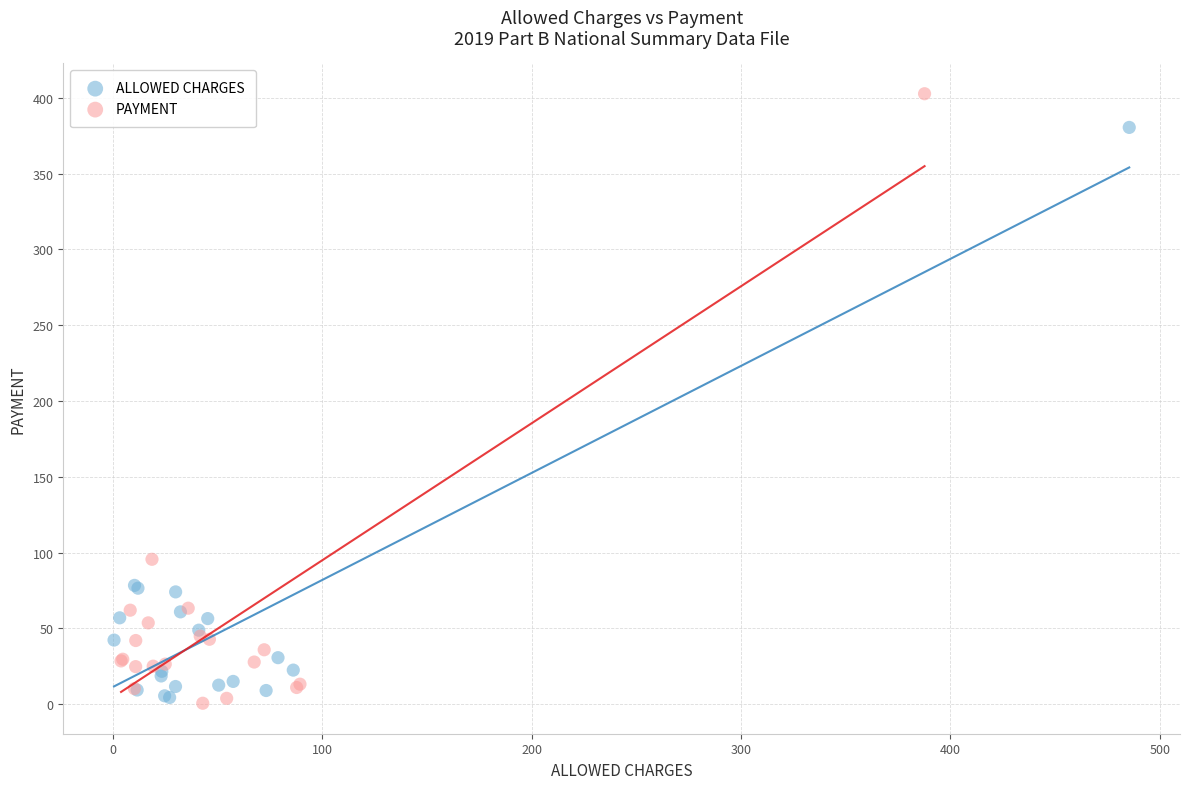

What are all the series names shown in the legend?

ALLOWED CHARGES, PAYMENT